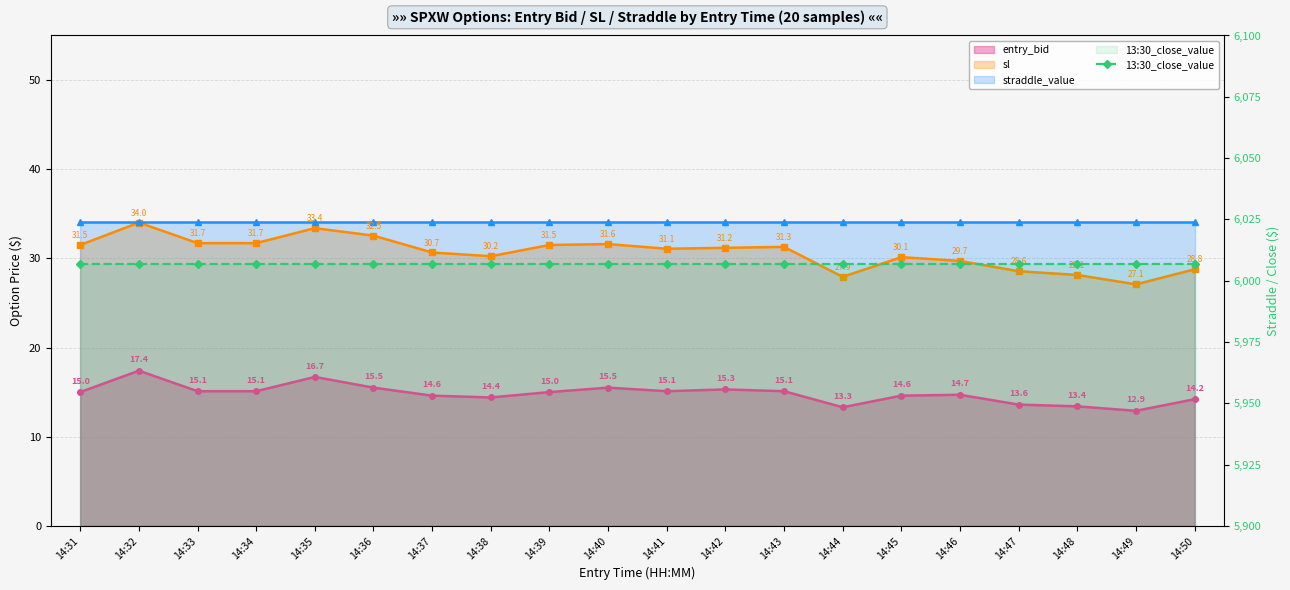

What is the sum of the sl values at 14:39 and 14:37?

62.2